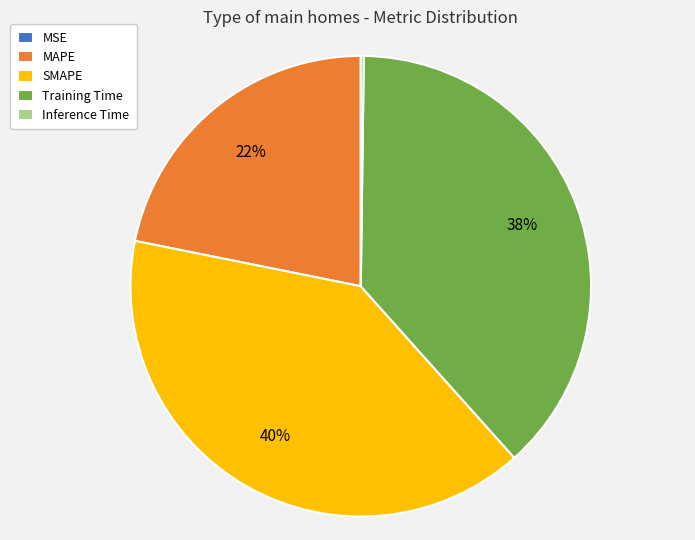

To the nearest percent, what is the difference between the largest and smallest slice percentages?

40%